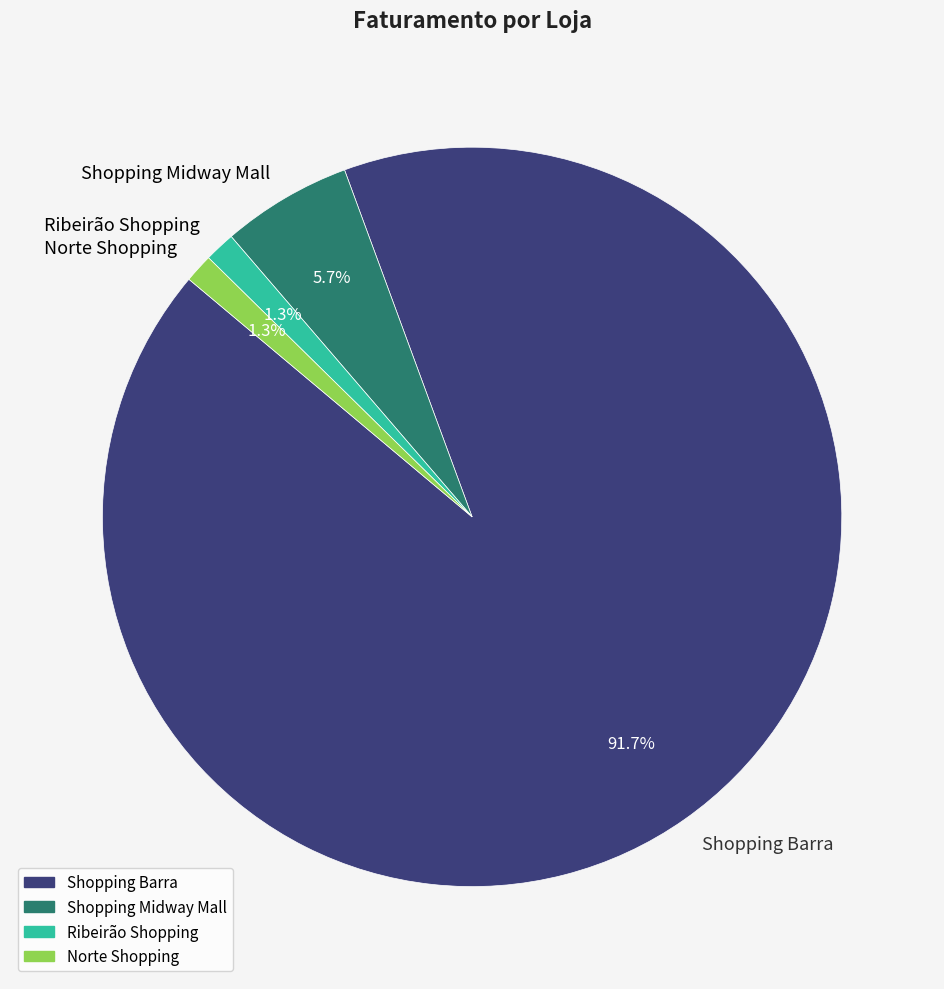

Count the number of slices in the pie.

4